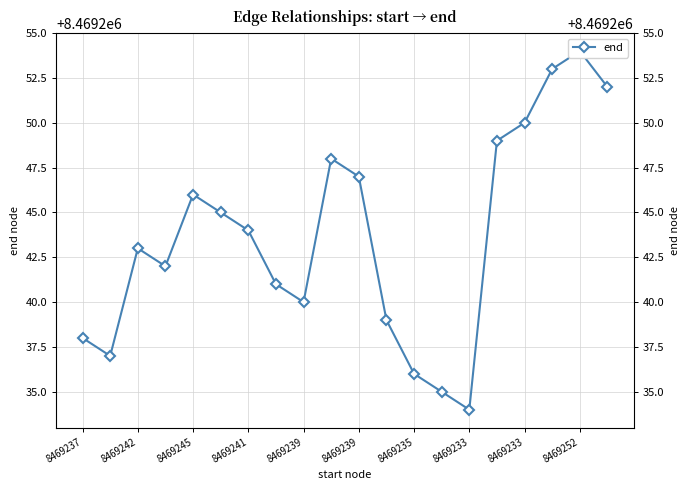

True or false: there are more than 1 points higher than both neighbors.

True